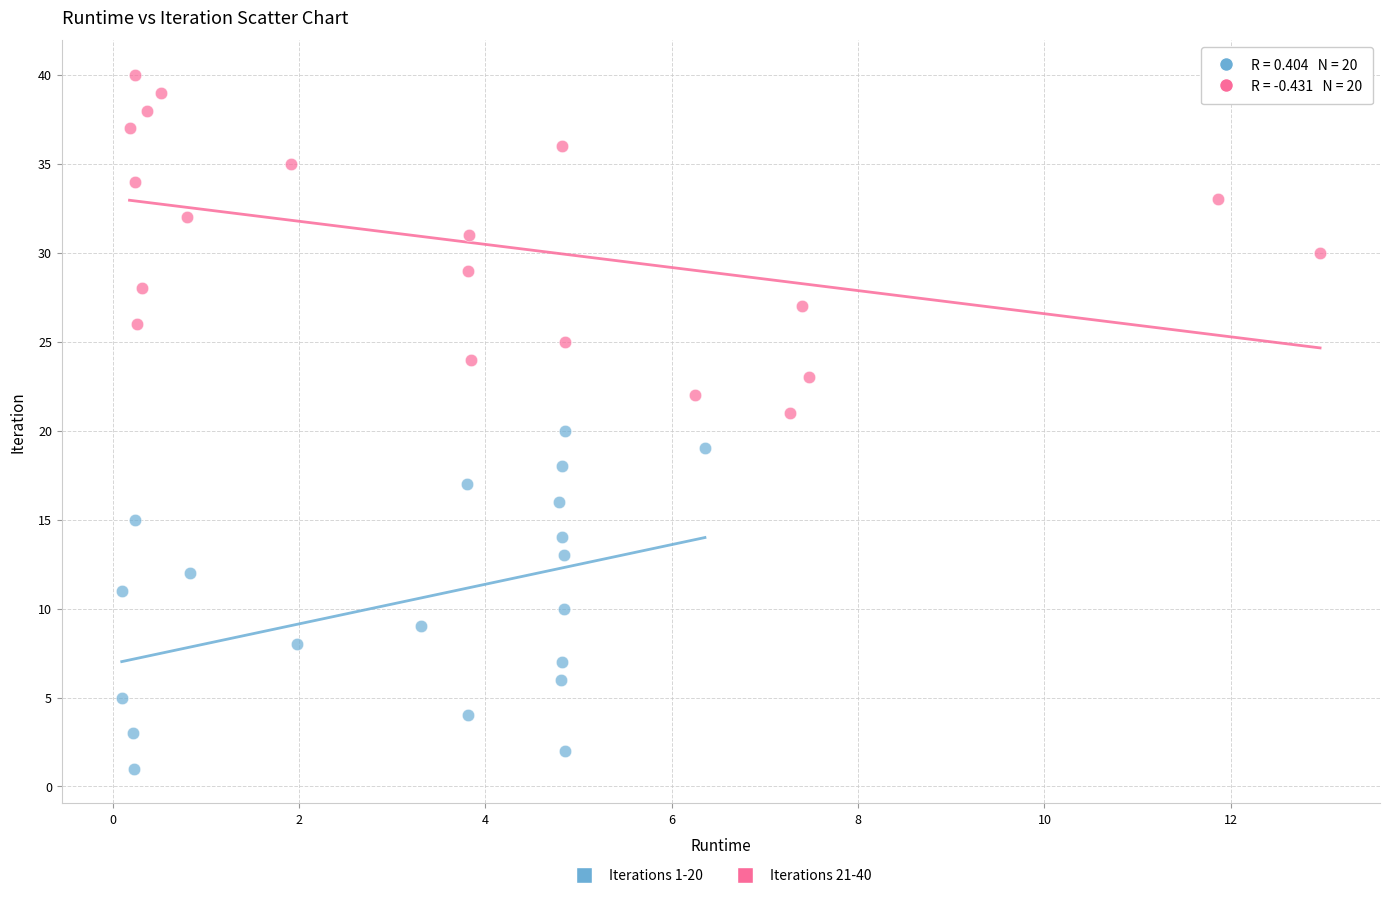

Which series contains the highest Y value?

Iterations 21-40